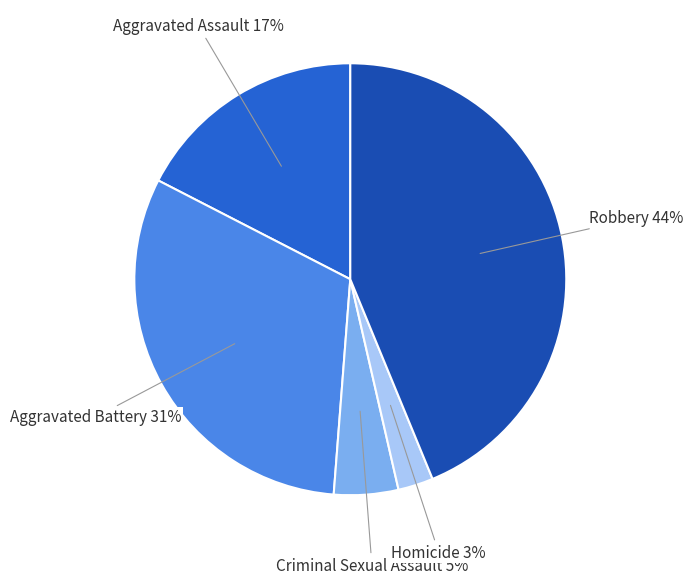

To the nearest percent, what is the combined percentage of Aggravated Battery and Robbery?

75%